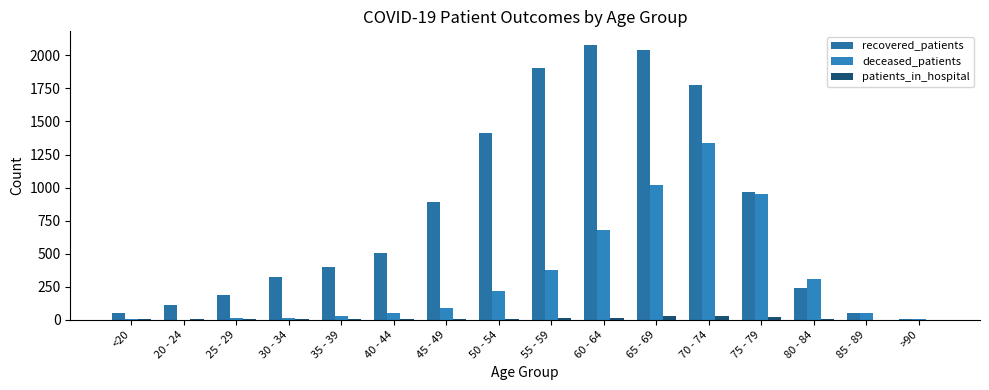

How many distinct data groups are displayed?

3